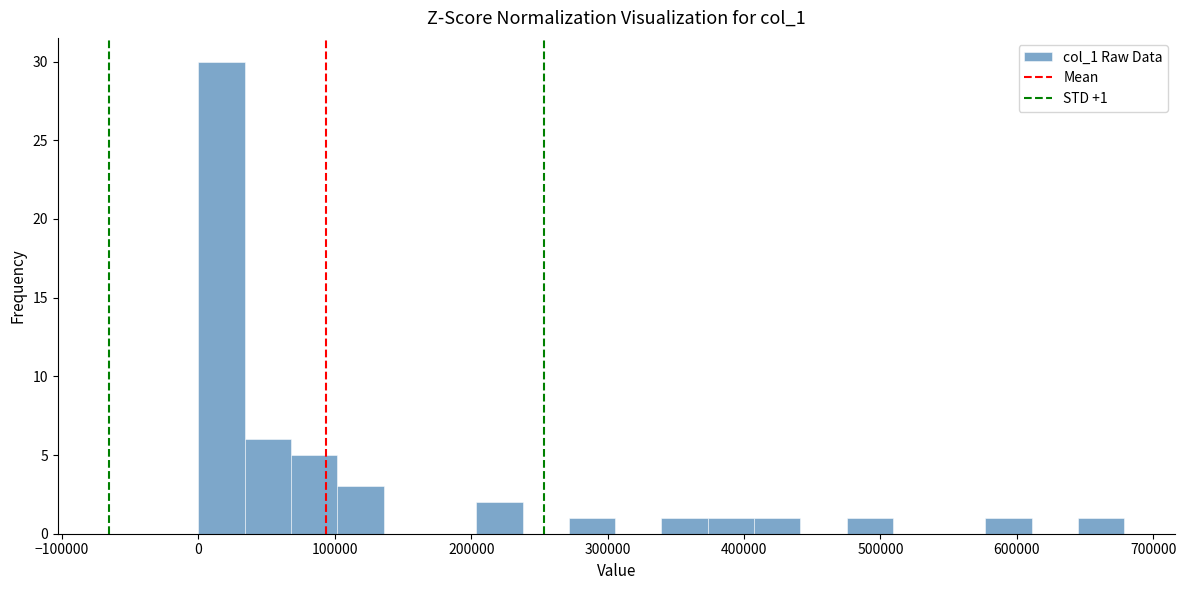

Read against the x-axis, roughly where is the centre of the tallest bar?

20000